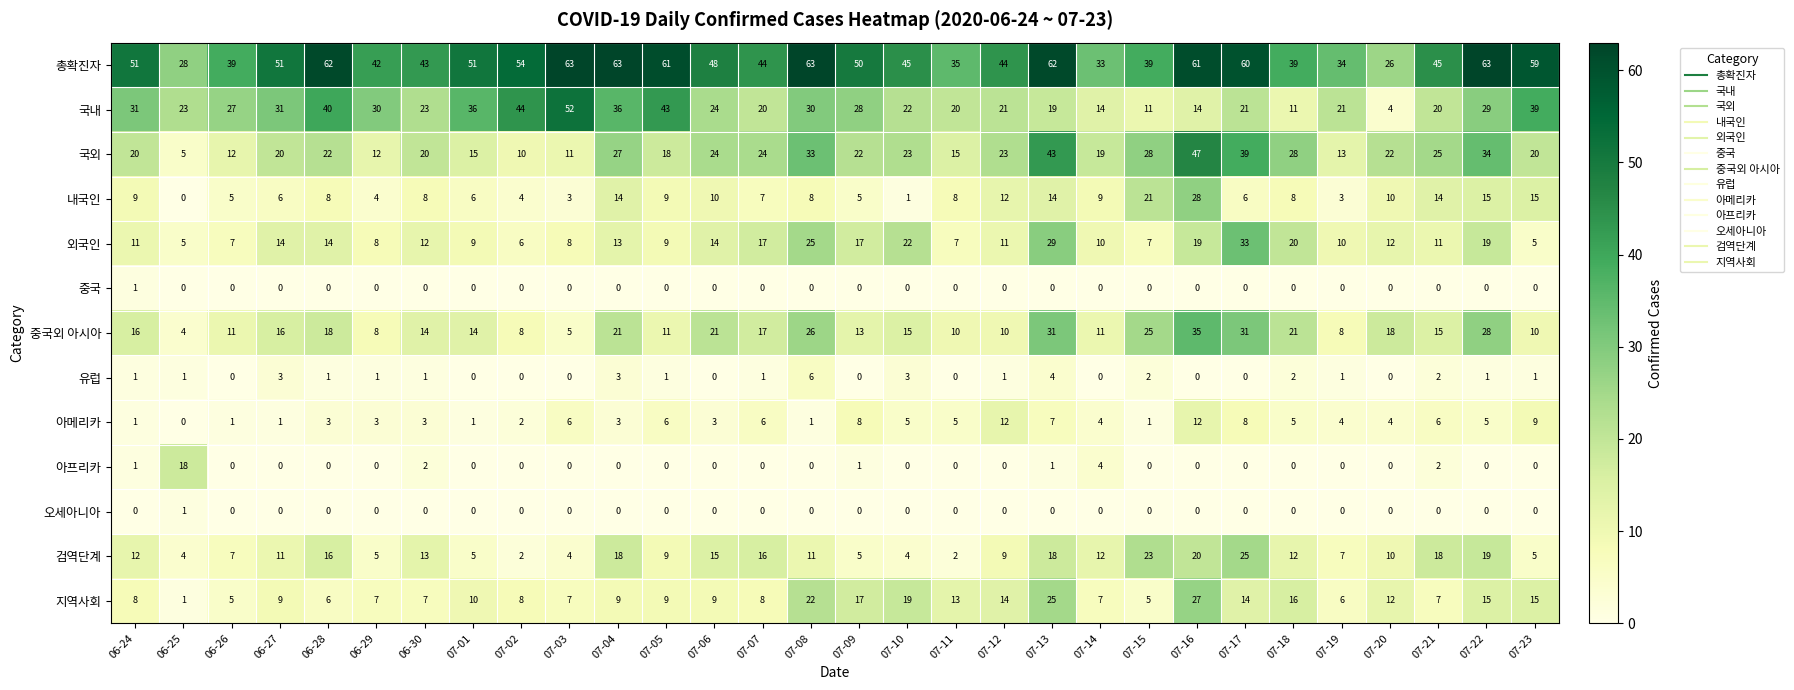

At how many categories does at least one series exceed 37?

25